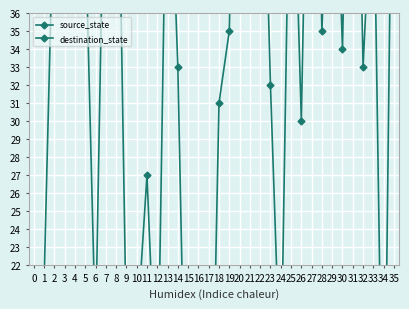

Between 10 and 30, which series saw the biggest shift?

destination_state